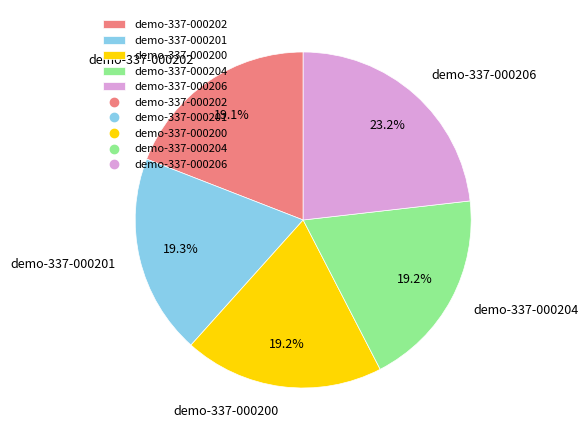

Approximately how many times larger is the value at demo-337-000204 compared to demo-337-000201?

1.0